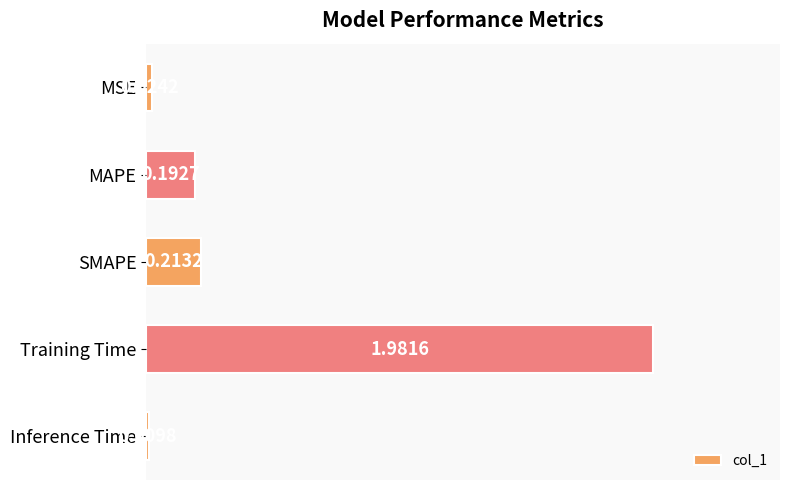

What is the label of the 2nd bar from the bottom?

Training Time